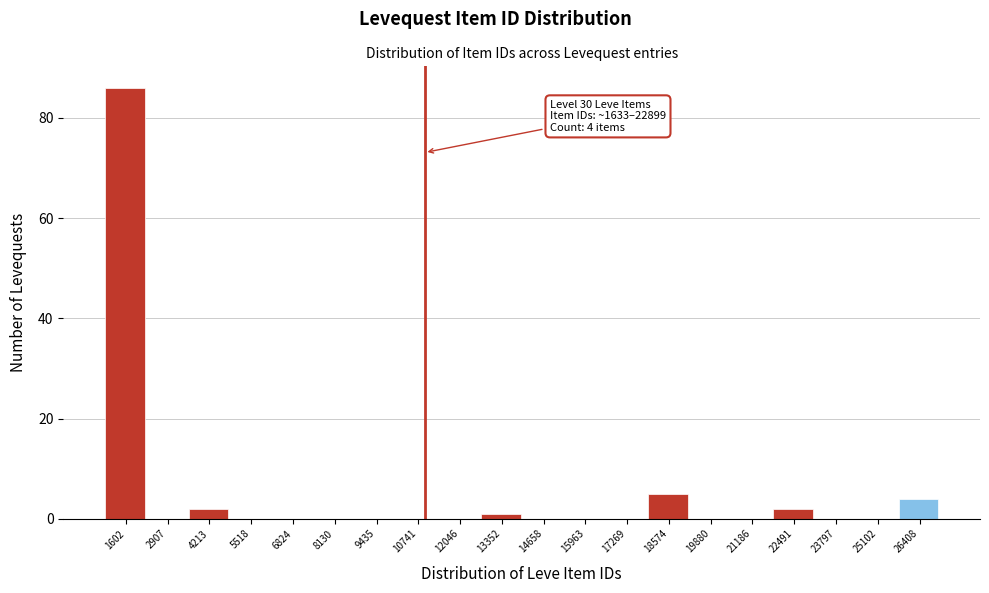

Reading right to left, list all the values displayed in this chart.

26408=4	25102=0	23797=0	22491=2	21186=0	19880=0	18574=5	17269=0	15963=0	14658=0	13352=1	12046=0	10741=0	9435=0	8130=0	6824=0	5518=0	4213=2	2907=0	1602=86